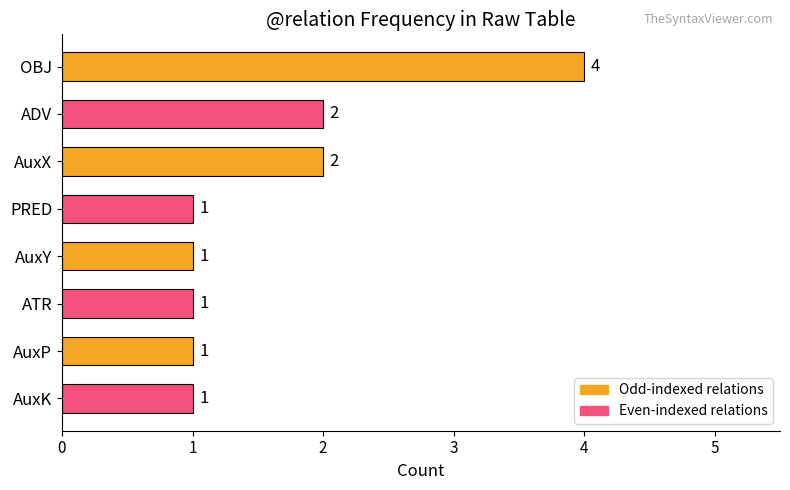

Are the bars horizontal?

Yes